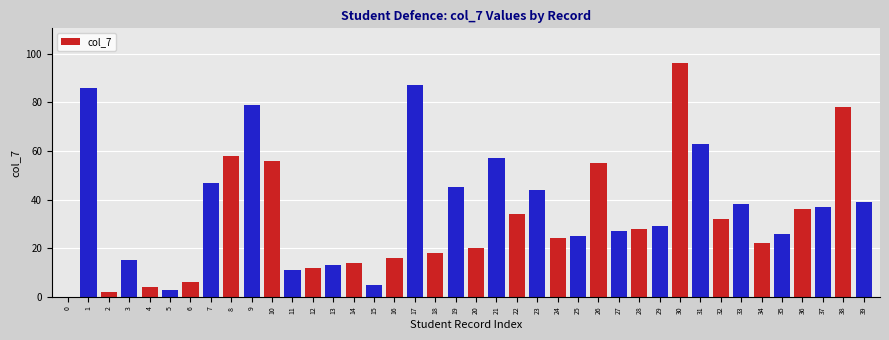

What is the change in value from 16 to 30?

+80